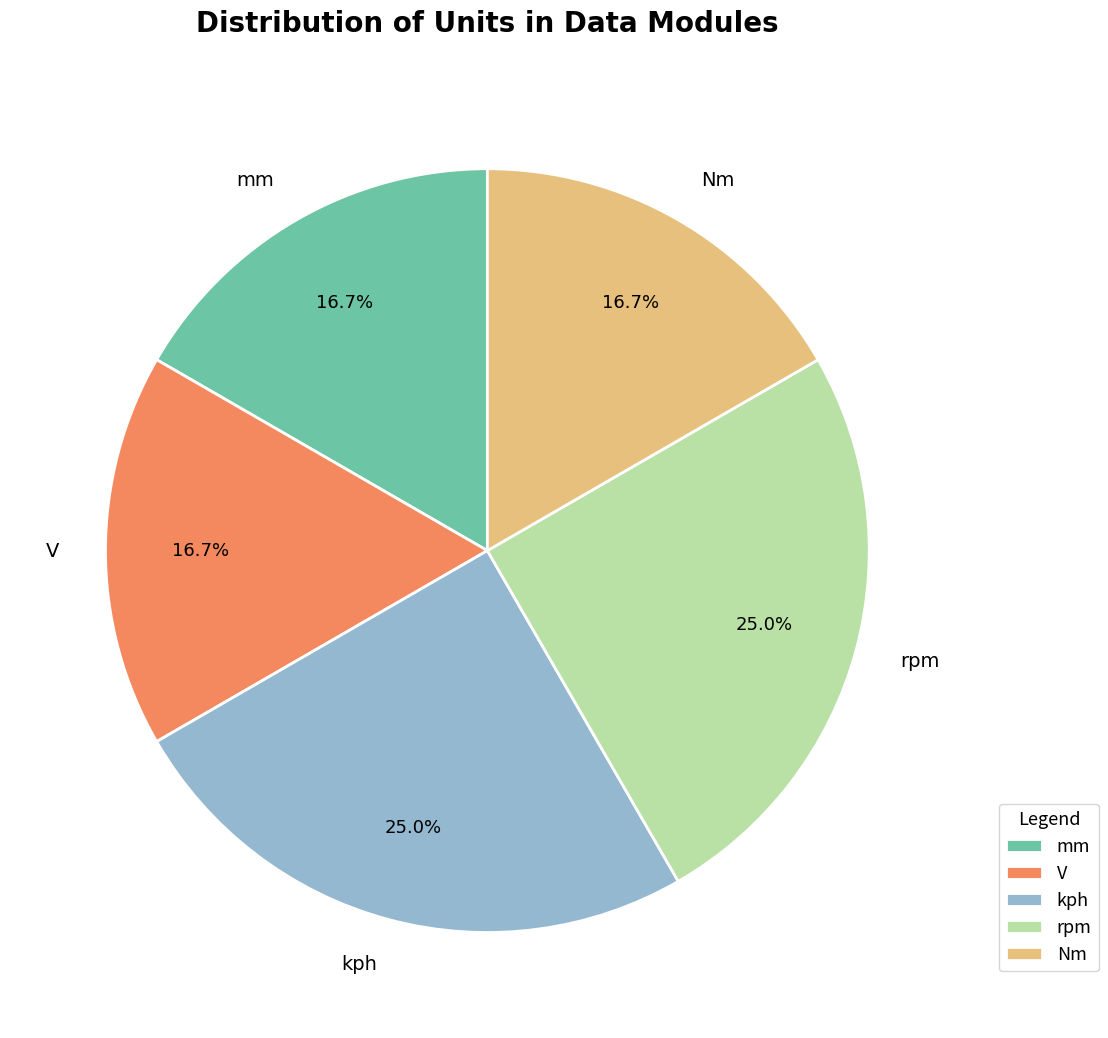

Do rpm and Nm together represent more than half of the pie?

No